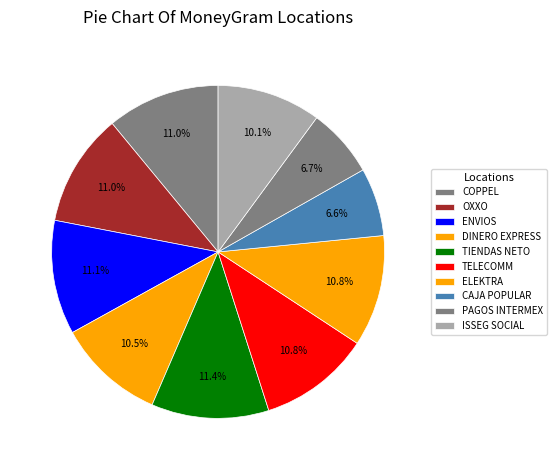

To the nearest percent, what percentage of the pie is TIENDAS NETO?

11%